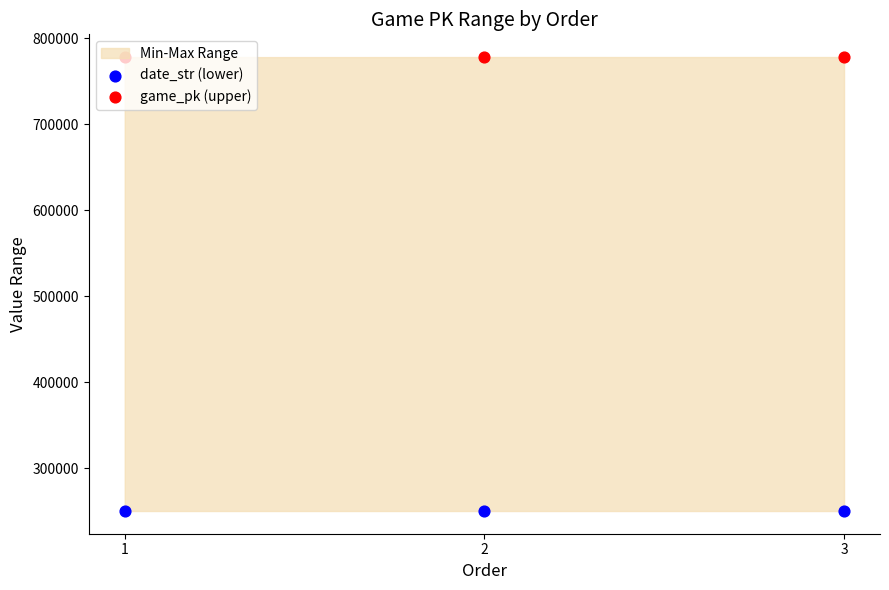

Is the value of date_str (lower) at 3 greater than the value of game_pk (upper) at 1?

No